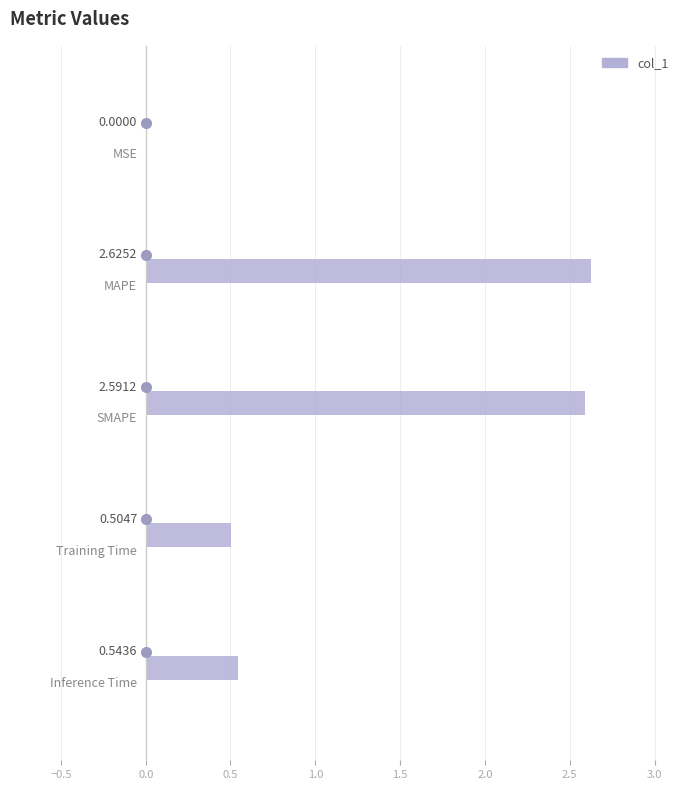

What is the difference between the second highest and minimum values?

2.6